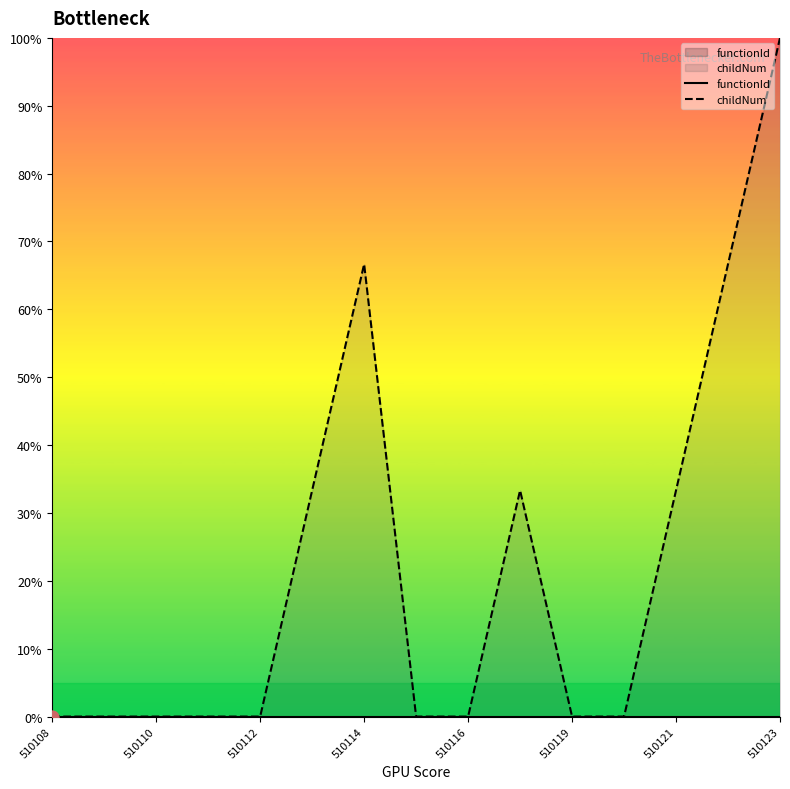

What are all the series names shown in the legend?

functionId, childNum